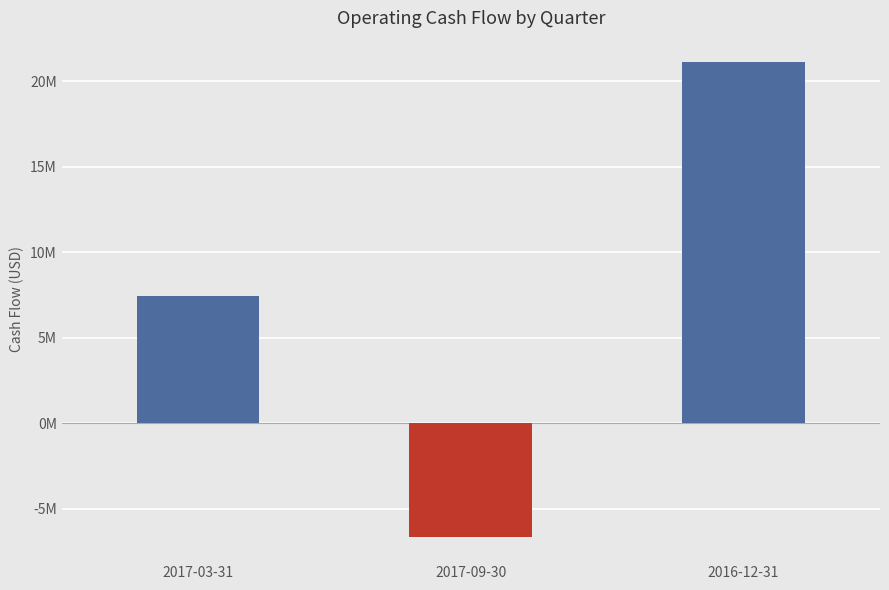

Read the value at 2017-09-30.

-6675000